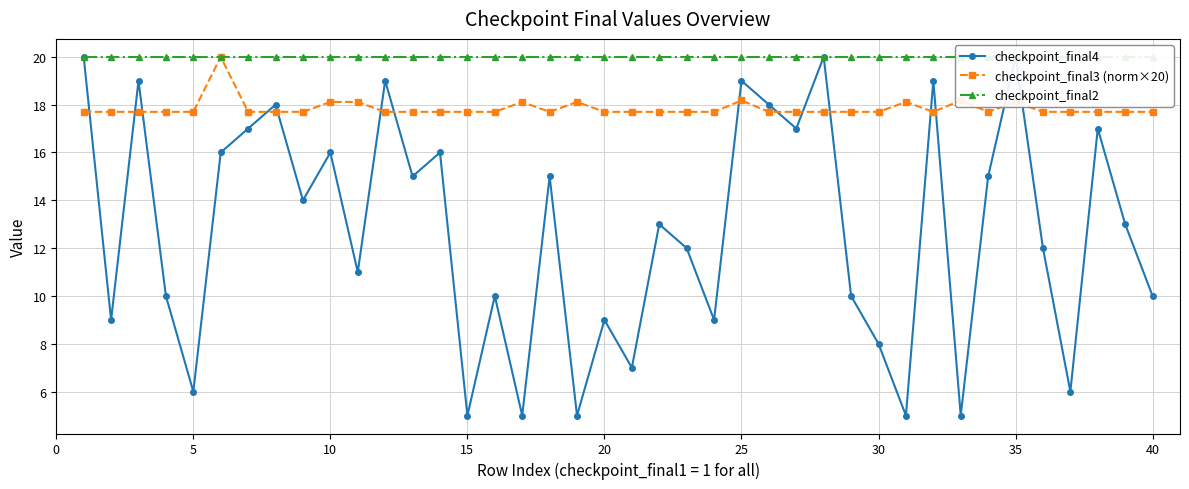

True or false: checkpoint_final3 (norm×20) has more than 1 points higher than both neighbors.

True